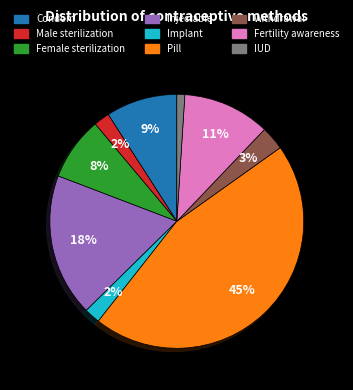

Does Implant represent more than half of the total?

No